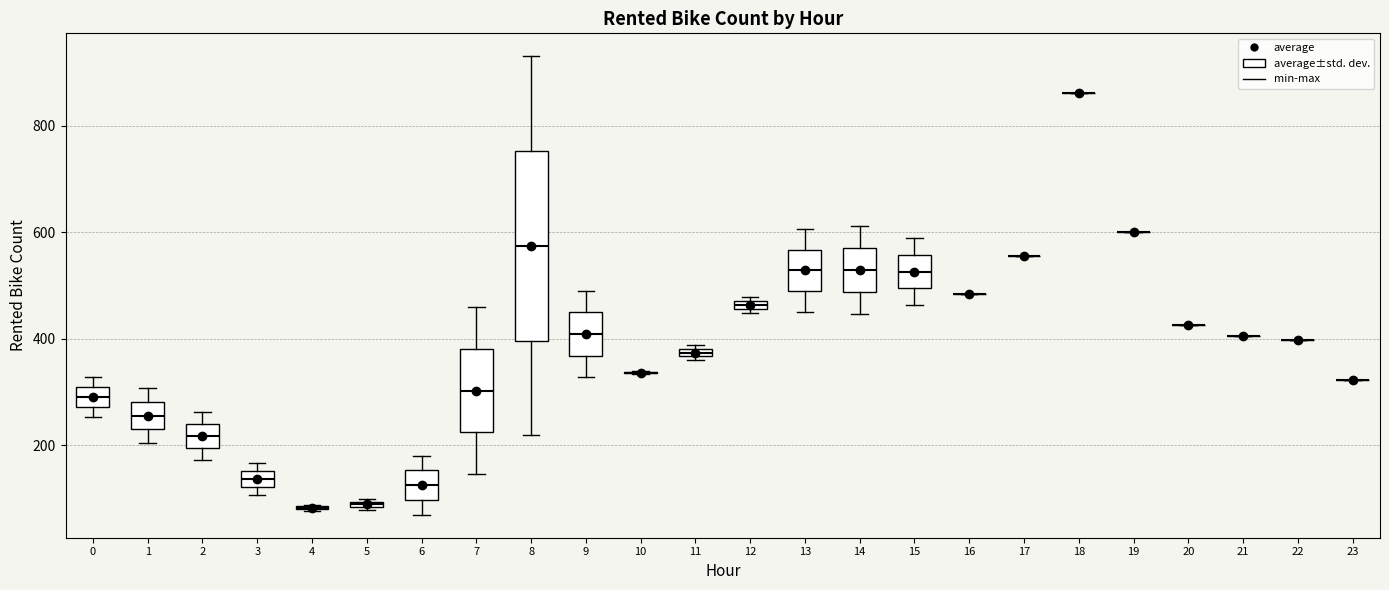

Comparing the boxes themselves (not the whiskers), which one is the tallest?

8